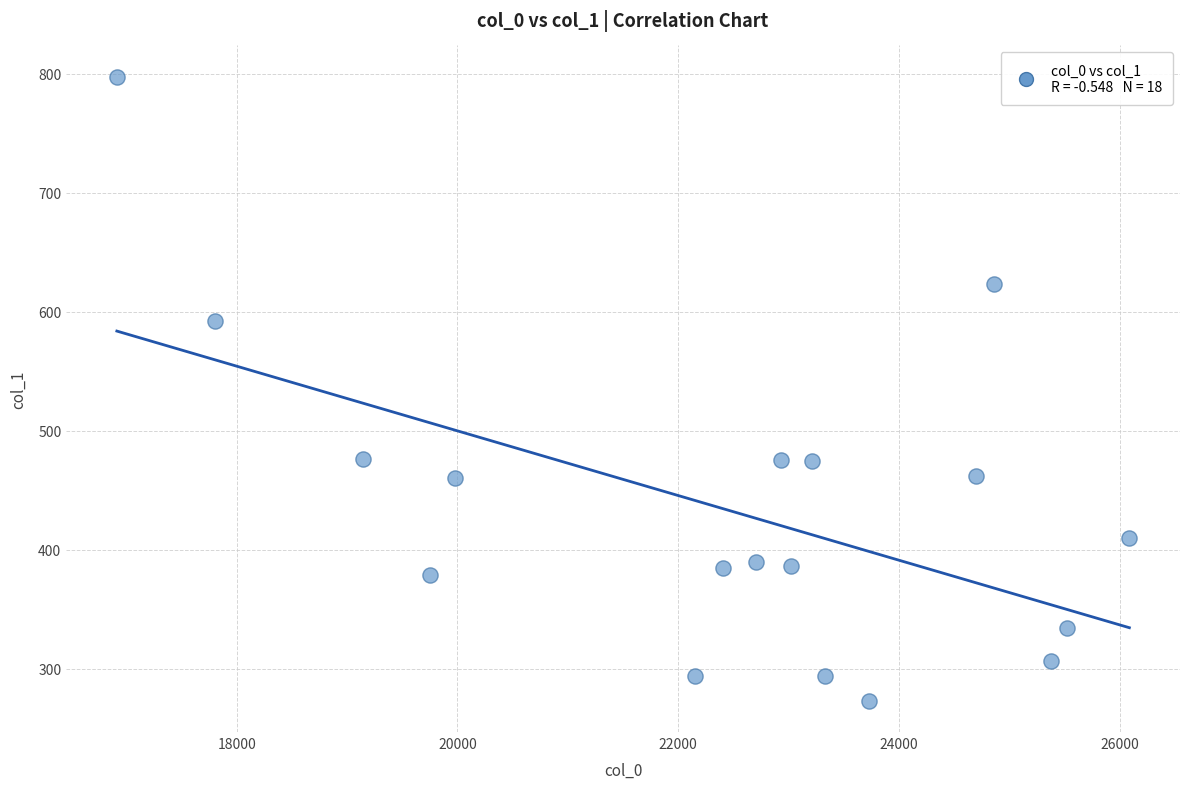

What is the range of Y values (max minus min)?

524.9